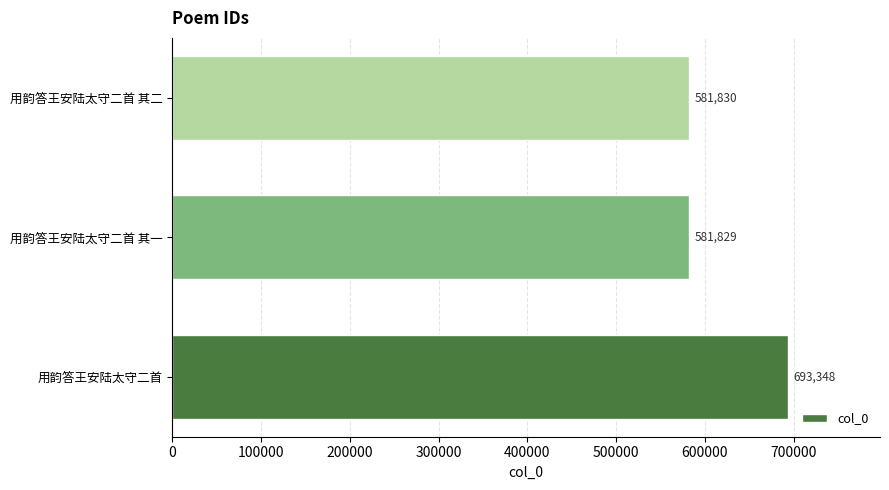

Reading bottom to top, extract all data points from this chart.

693348	581829	581830